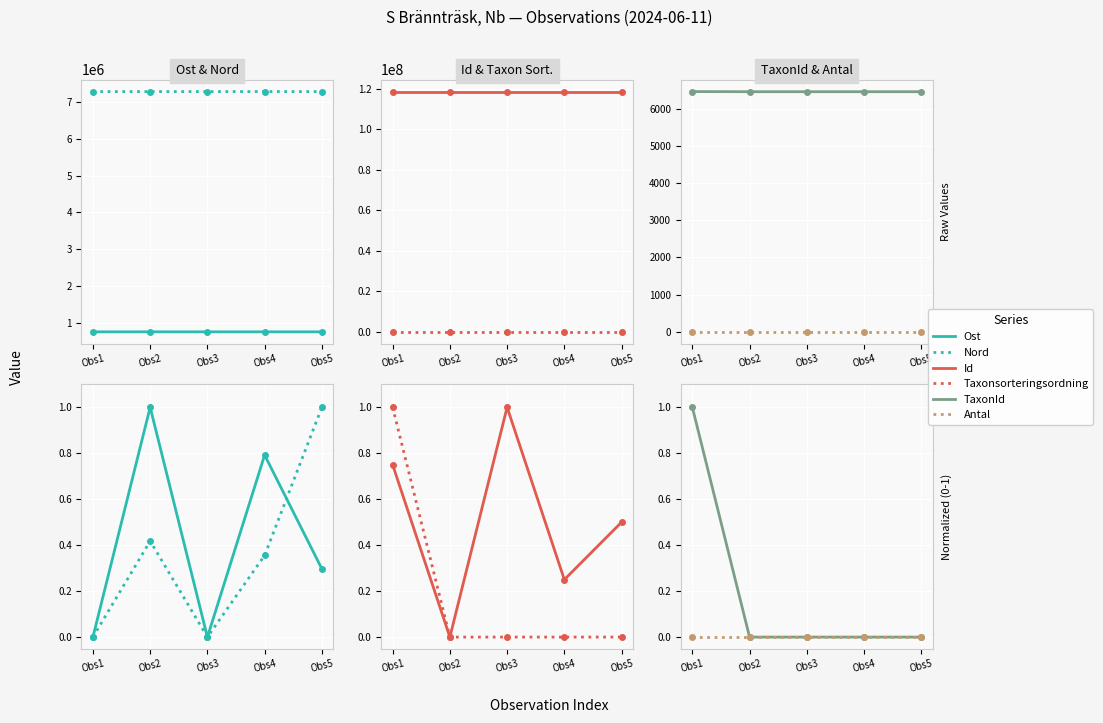

The Taxonsorteringsordning series shows 0.0 at Obs5. True or false?

True